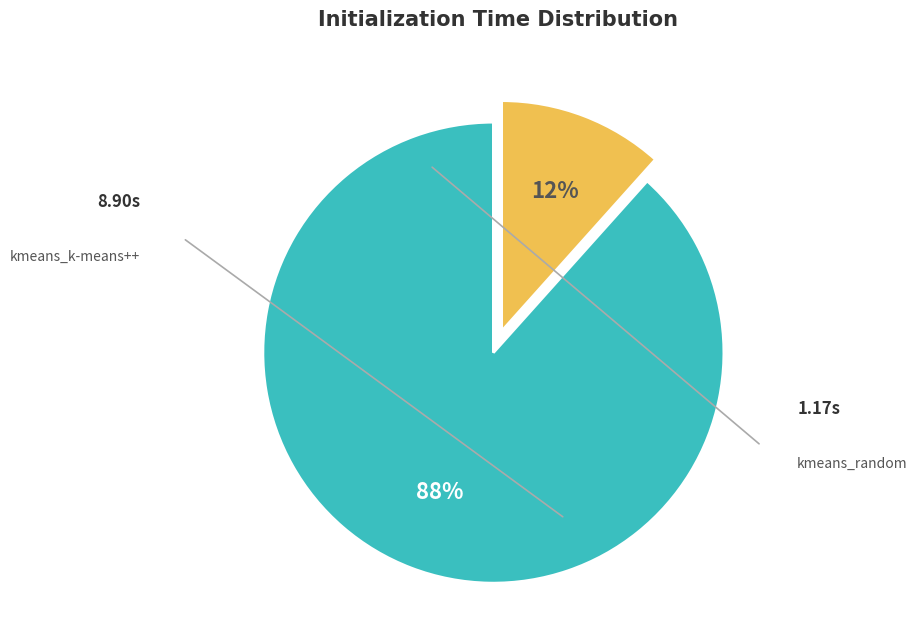

Is the sum of kmeans_k-means++ and kmeans_random greater than half?

Yes